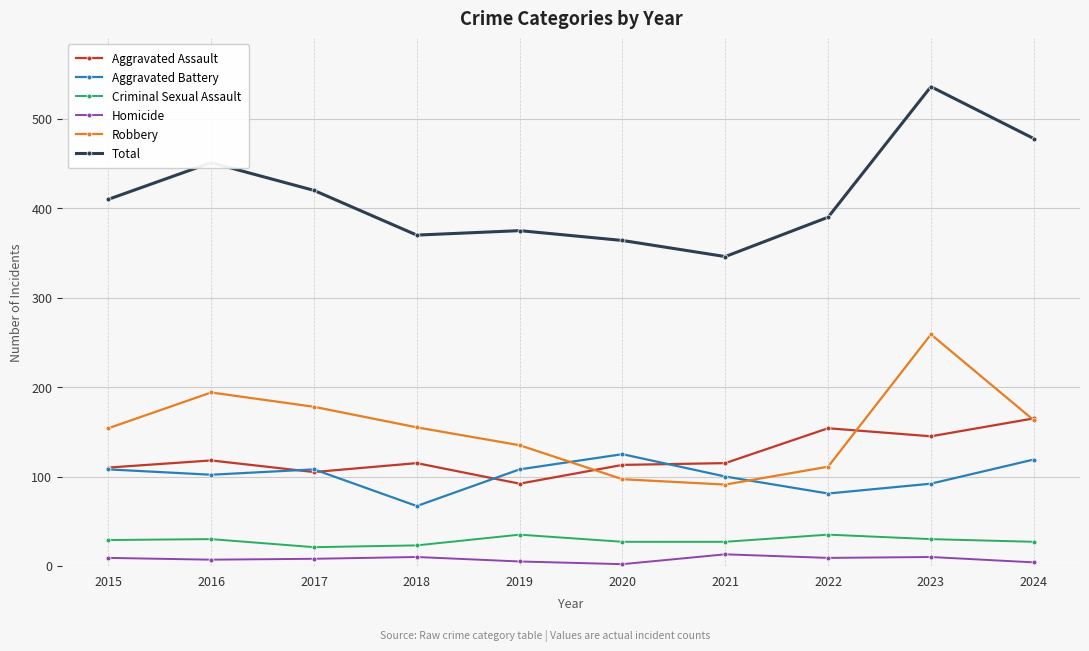

At which category is the sum across all series the highest?

2023